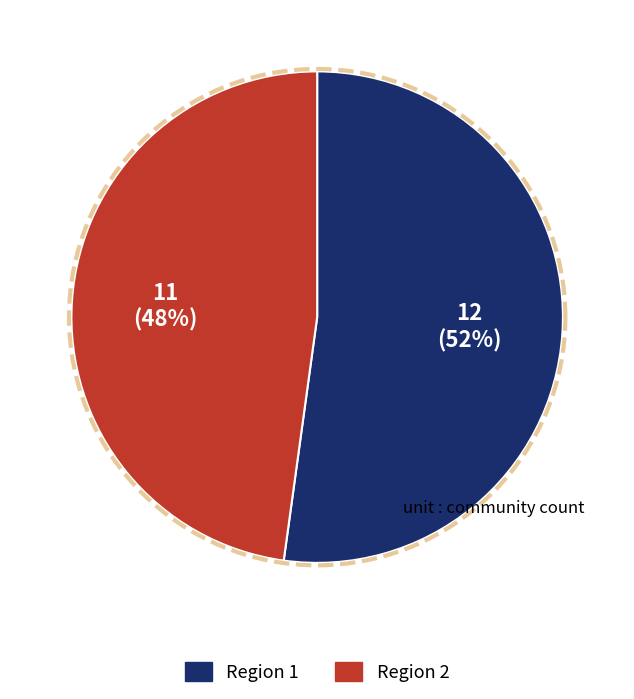

How many segments does this pie chart have?

2